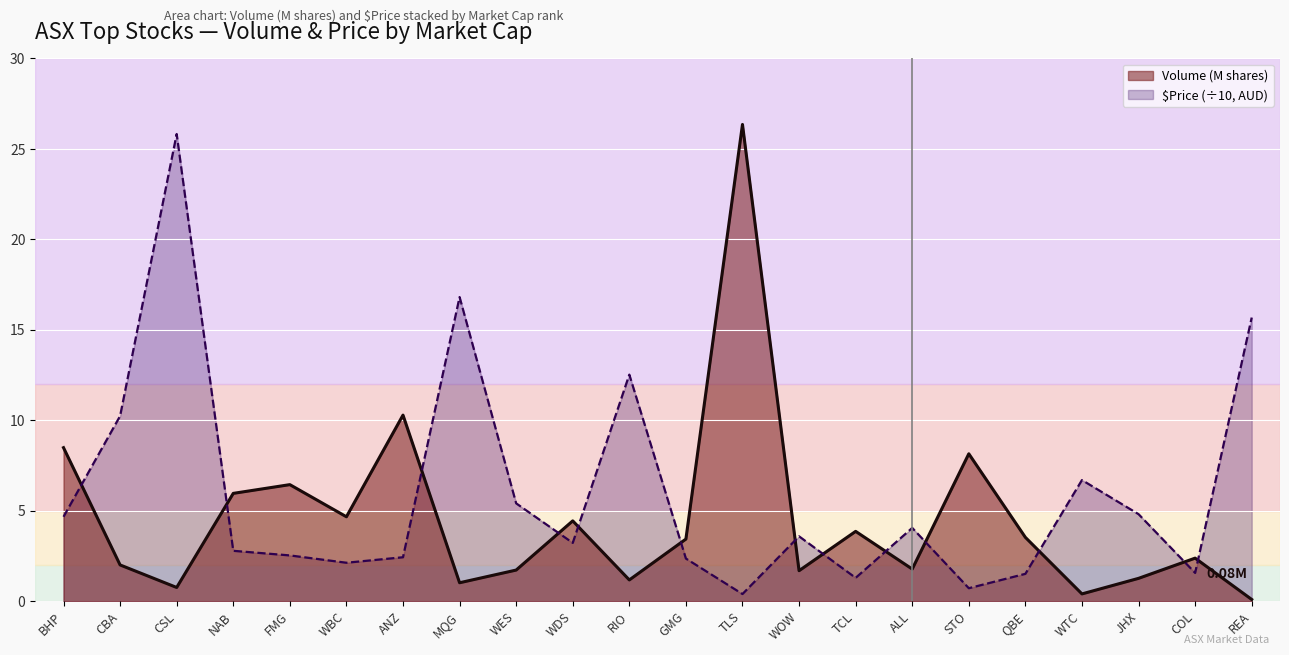

What position from the left is RIO?

11